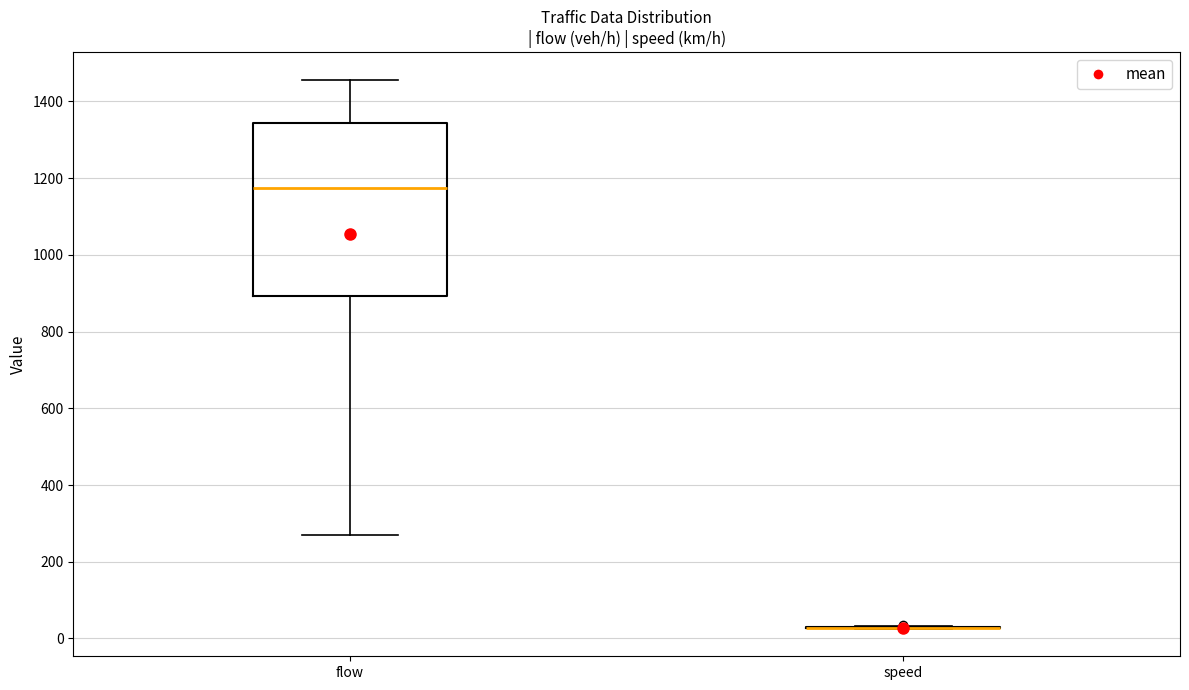

Reading left to right, read every box against the y-axis: the position of its median line, the range the box covers, and the ends of its whiskers. The values are not printed on the chart, so give them approximately, as read against the axis.

flow: median 1180, box 900 to 1340, whiskers 280 to 1460
speed: box collapsed to a line at 20, whiskers 20 to 40